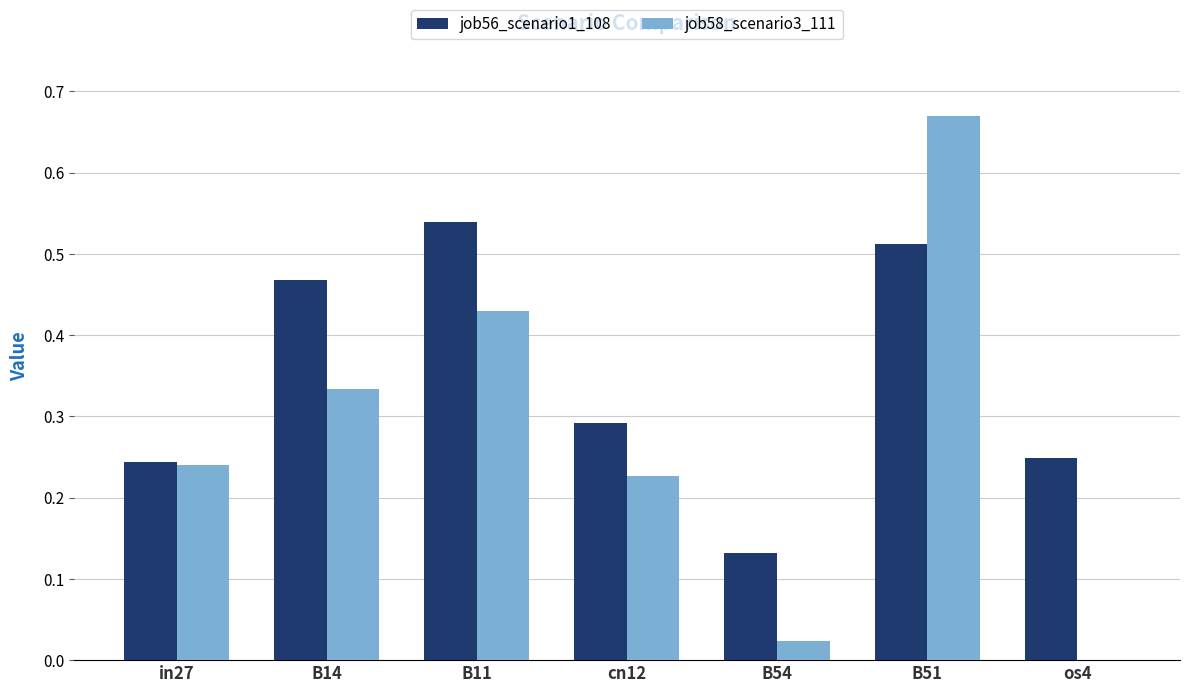

What is the total value across all series at B11?

1.0